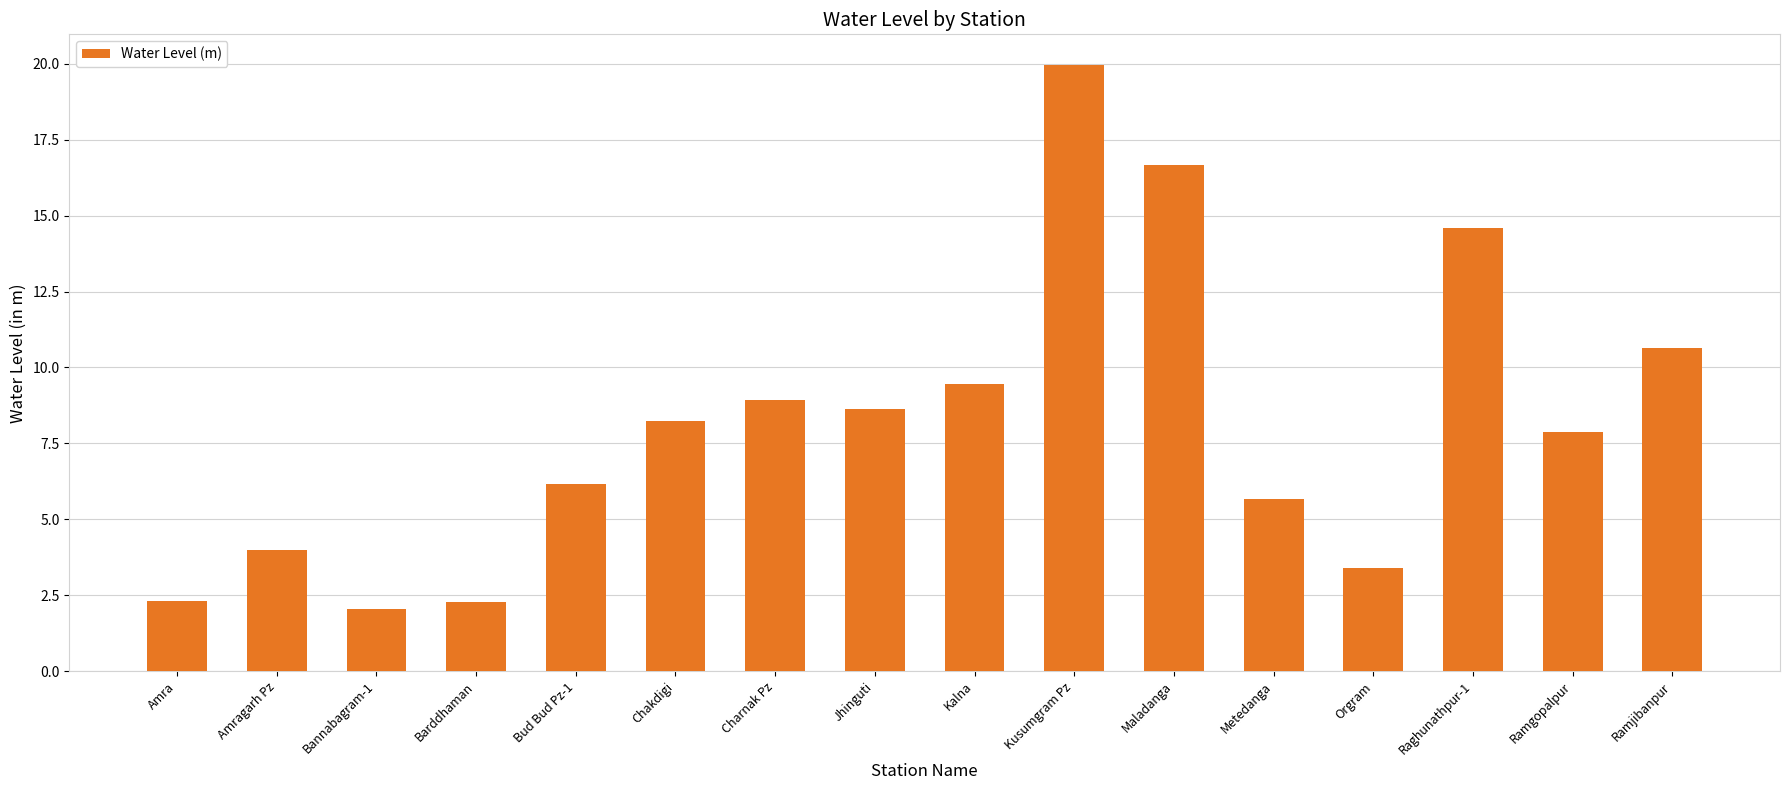

What is the maximum value shown in the chart?

20.0